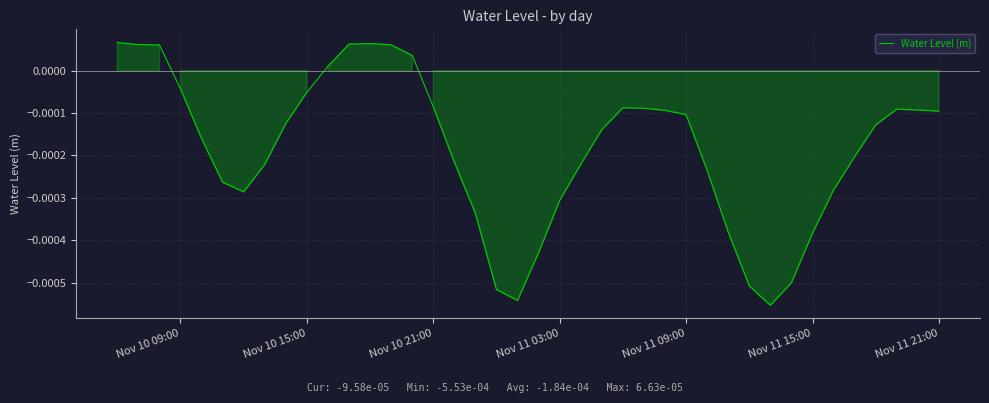

Does the chart display data point markers on the line(s)?

No